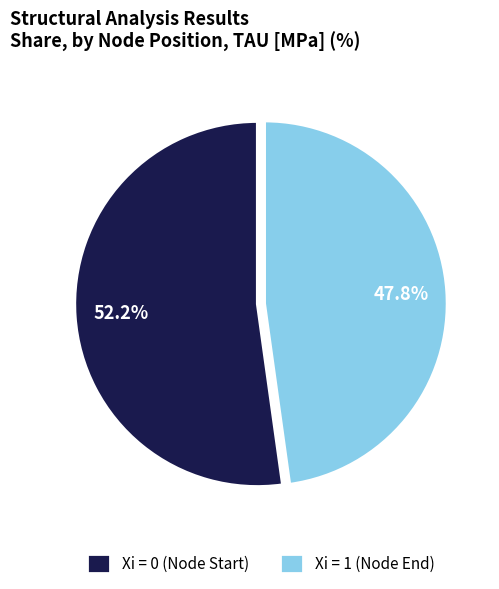

To the nearest percent, what is the combined percentage of Xi = 1 and Xi = 0?

100%